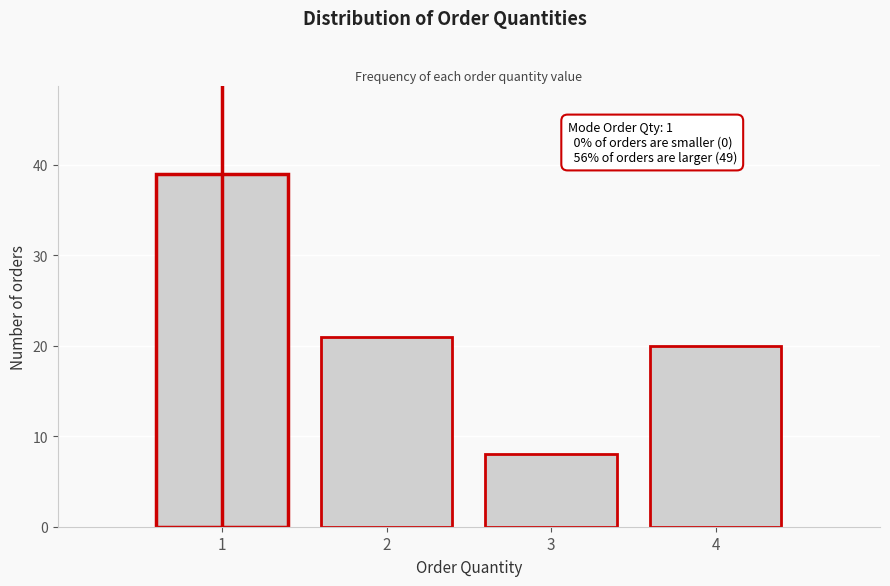

Over which range of the x-axis is the bar tallest?

0.5 to 1.5